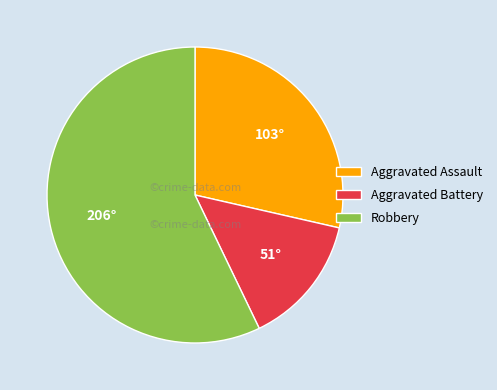

Count the number of slices in the pie.

3